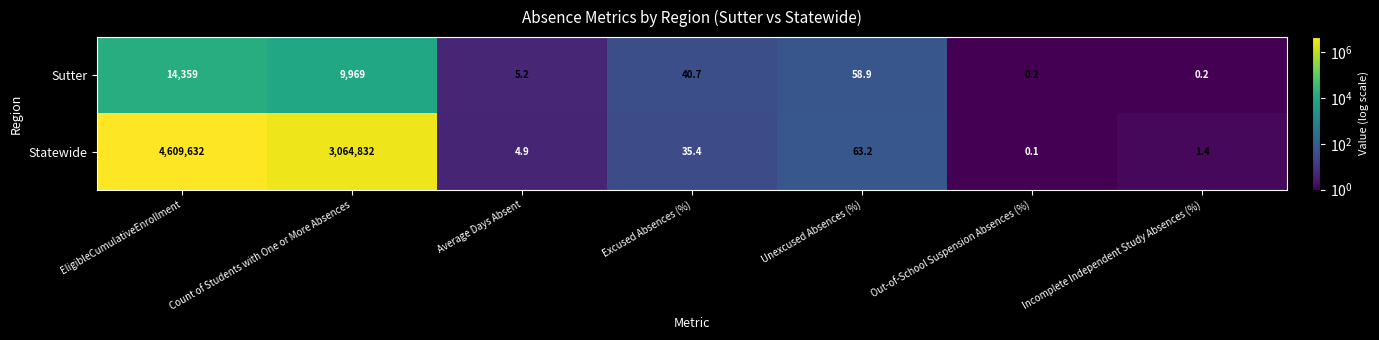

What is the total value across all series at Excused Absences (%)?

76.1